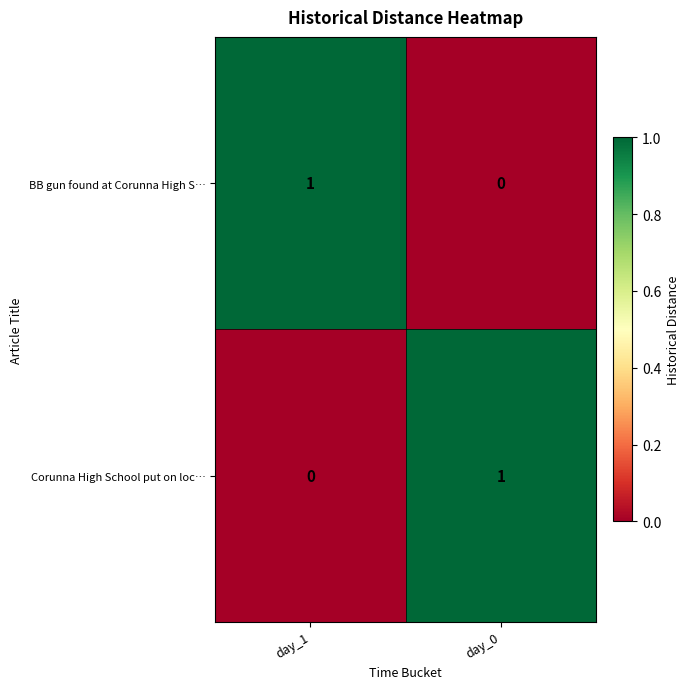

At which label does Corunna High School put on loc… reach its minimum?

day_1